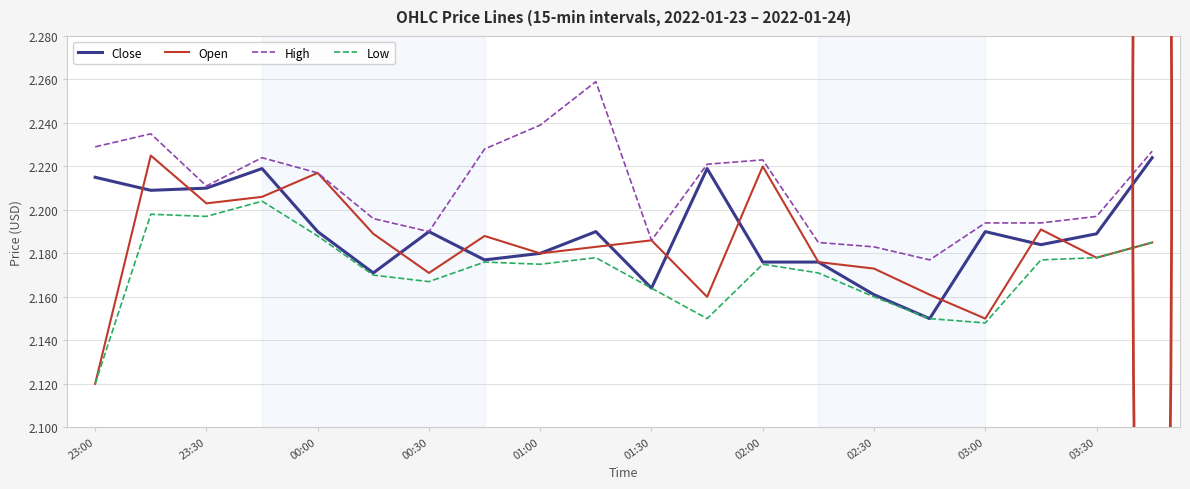

True or false: Low and High cross at least once.

False